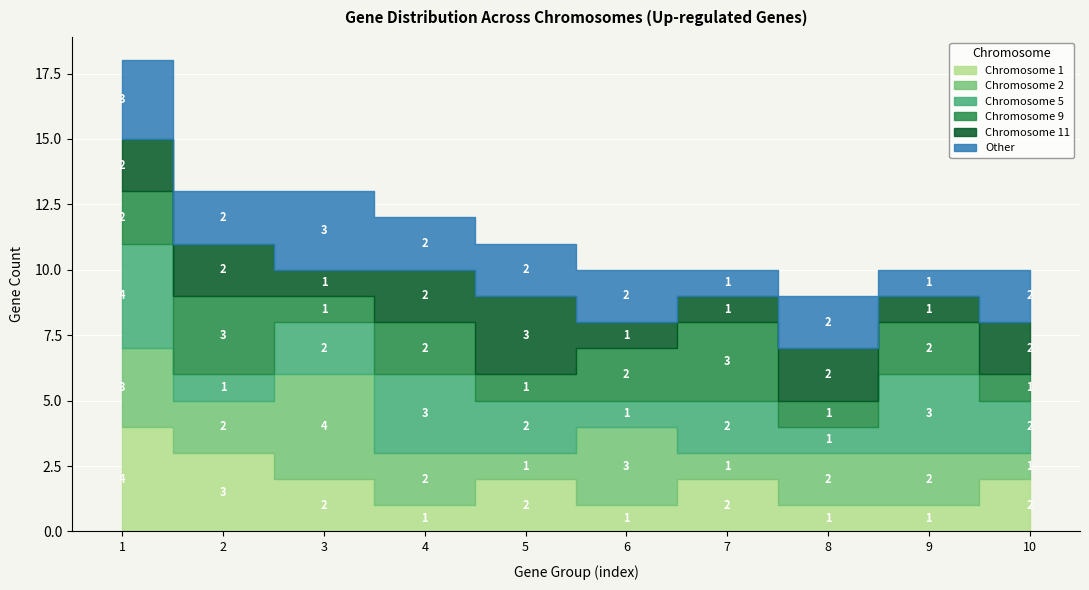

What is the spread (max minus min) of values at 9?

2